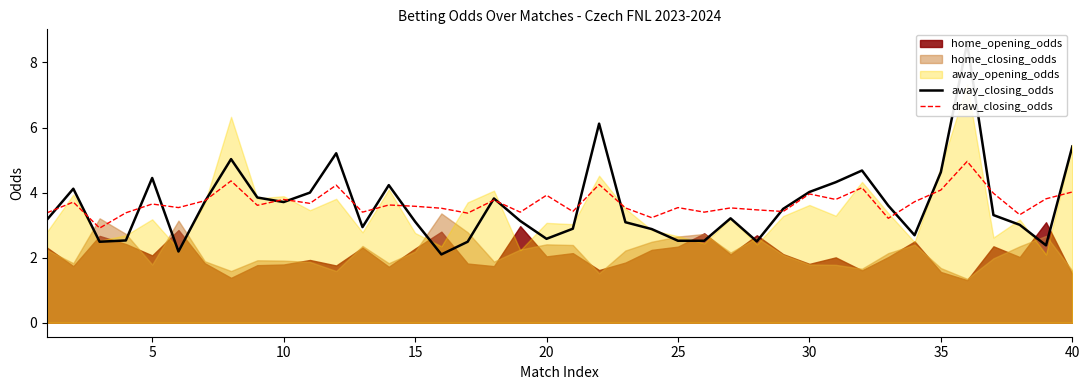

True or false: draw_closing_odds has more than 2 points higher than both neighbors.

True